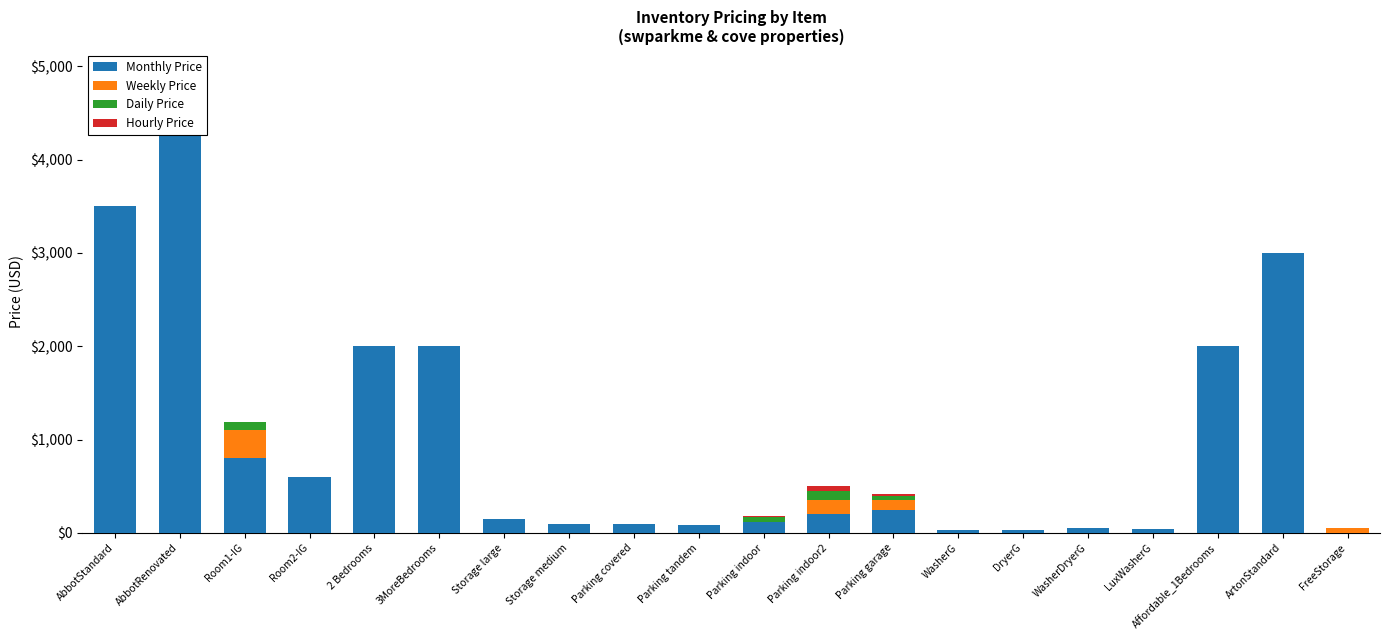

What is the label of the 16th bar from the left?

WasherDryerG